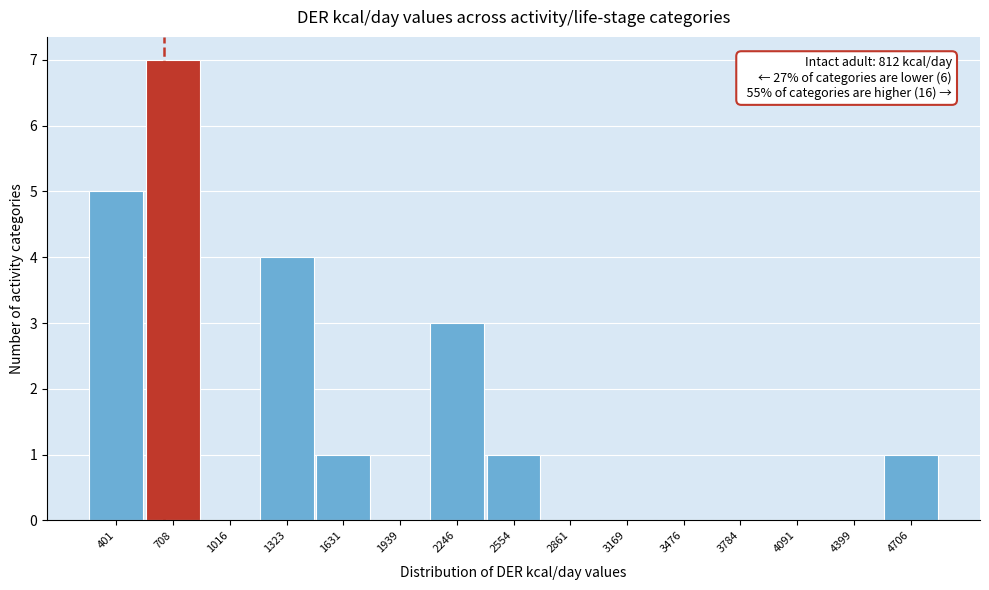

Reading left to right, what are all the values shown in this chart?

401=5	708=7	1016=0	1323=4	1631=1	1939=0	2246=3	2554=1	2861=0	3169=0	3476=0	3784=0	4091=0	4399=0	4706=1